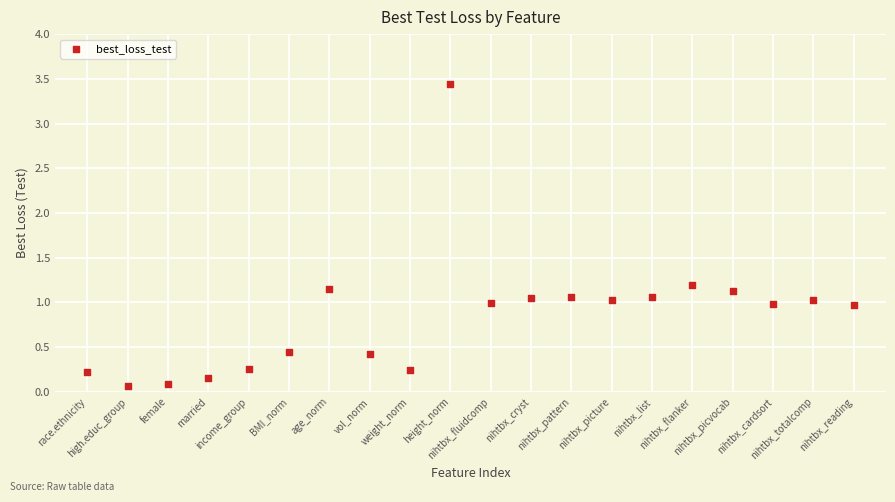

What is the range of Y values (max minus min)?

3.4